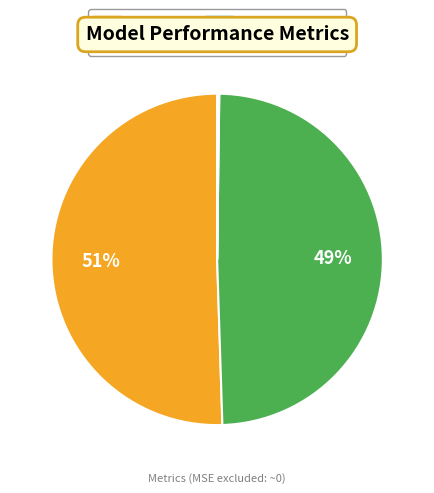

True or false: SMAPE accounts for 60% of the total.

False